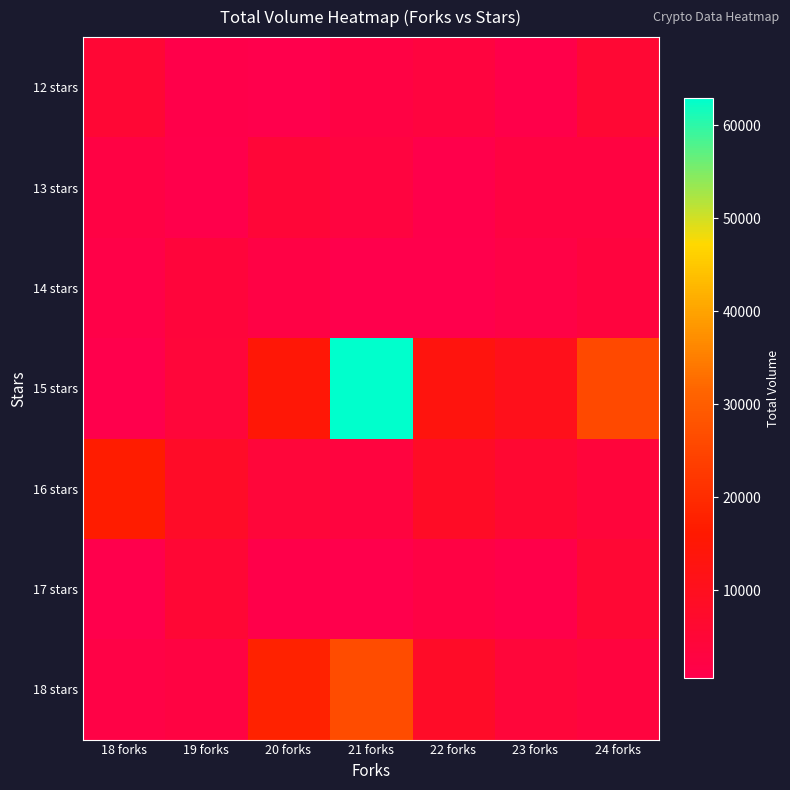

At which category is the sum across all series the highest?

21 forks